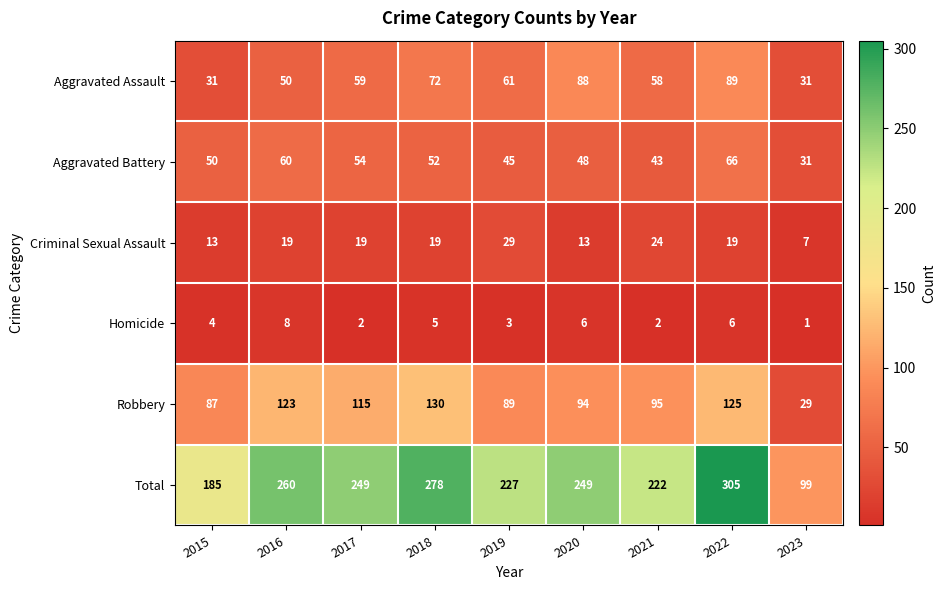

Which category has the highest value in the Criminal Sexual Assault series?

2019